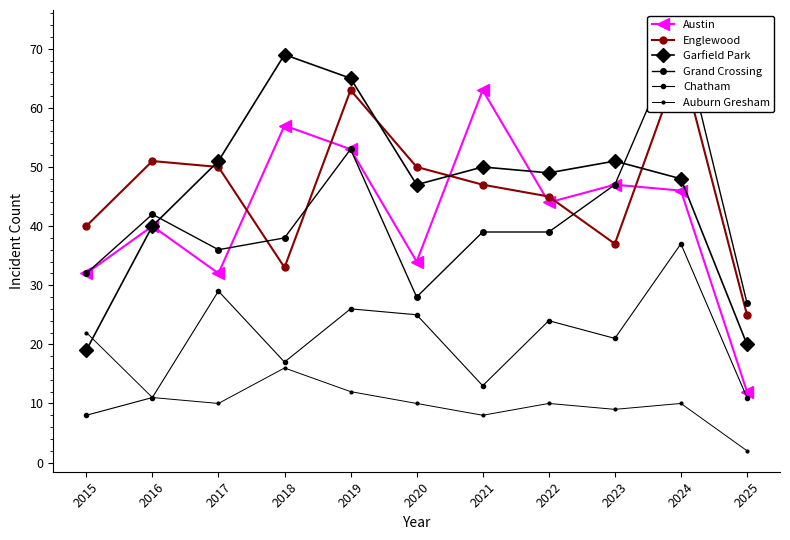

Reading right to left, what are all the values shown in this chart?

Austin: 12	46	47	44	63	34	53	57	32	40	32
Englewood: 25	68	37	45	47	50	63	33	50	51	40
Garfield Park: 20	48	51	49	50	47	65	69	51	40	19
Grand Crossing: 27	73	47	39	39	28	53	38	36	42	32
Chatham: 11	37	21	24	13	25	26	17	29	11	8
Auburn Gresham: 2	10	9	10	8	10	12	16	10	11	22